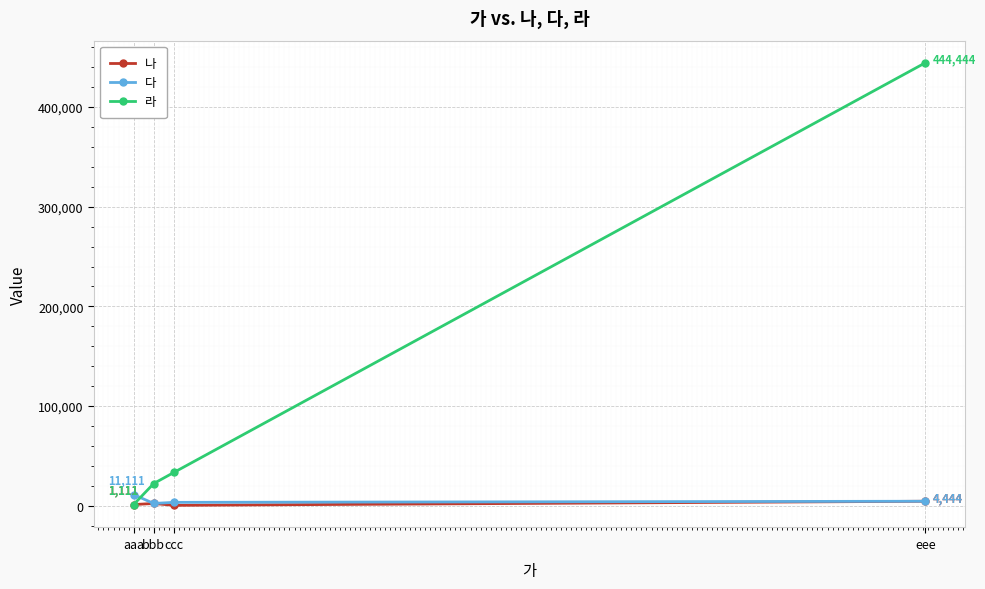

List the labels in order of 라 value, largest first.

eee, ccc, bbb, aaa